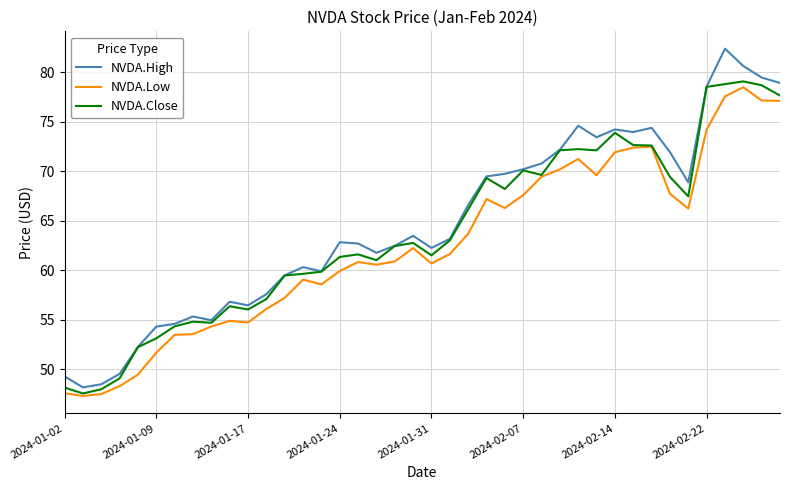

Rank the series by their average value, from highest to lowest.

NVDA.High, NVDA.Close, NVDA.Low